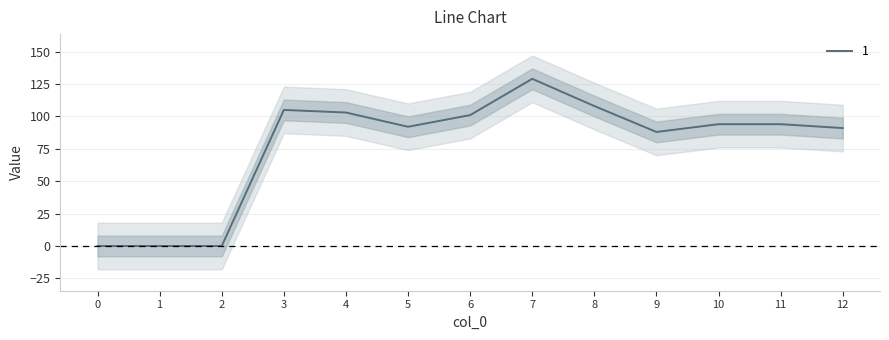

Reading left to right, extract all data points from this chart.

0	0	0	105	103	92	101	129	108	88	94	94	91